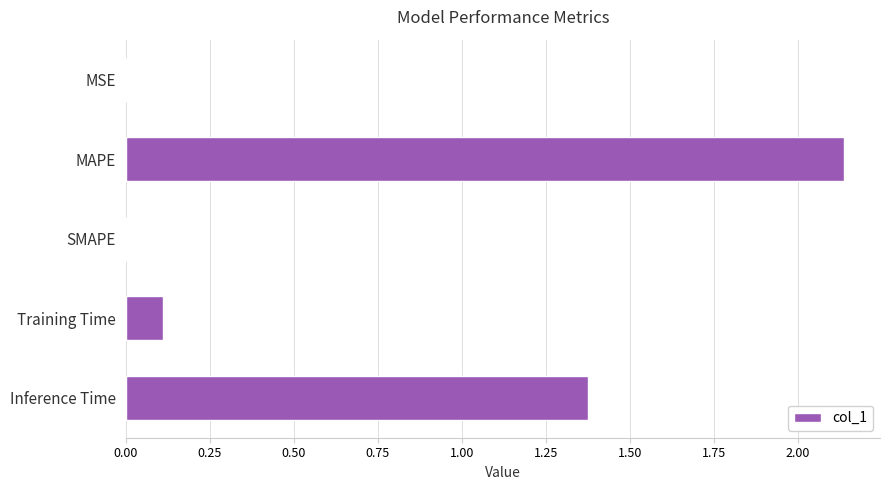

True or false: the data shows 2.4 at Inference Time.

False